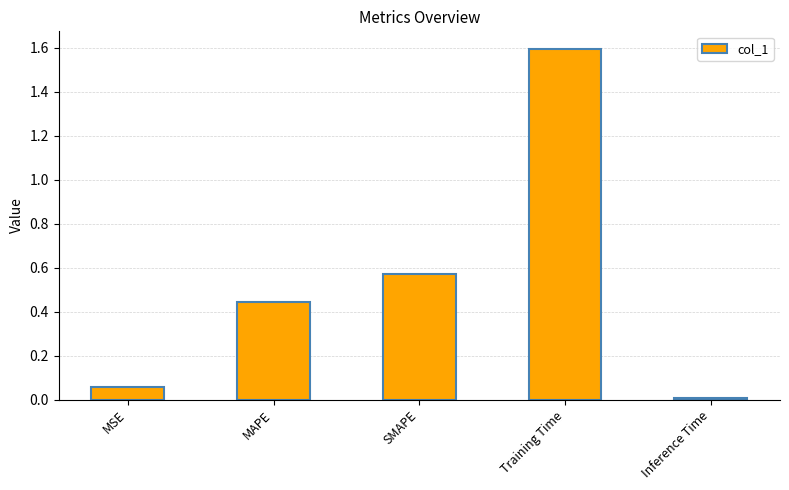

What position from the left is Inference Time?

5